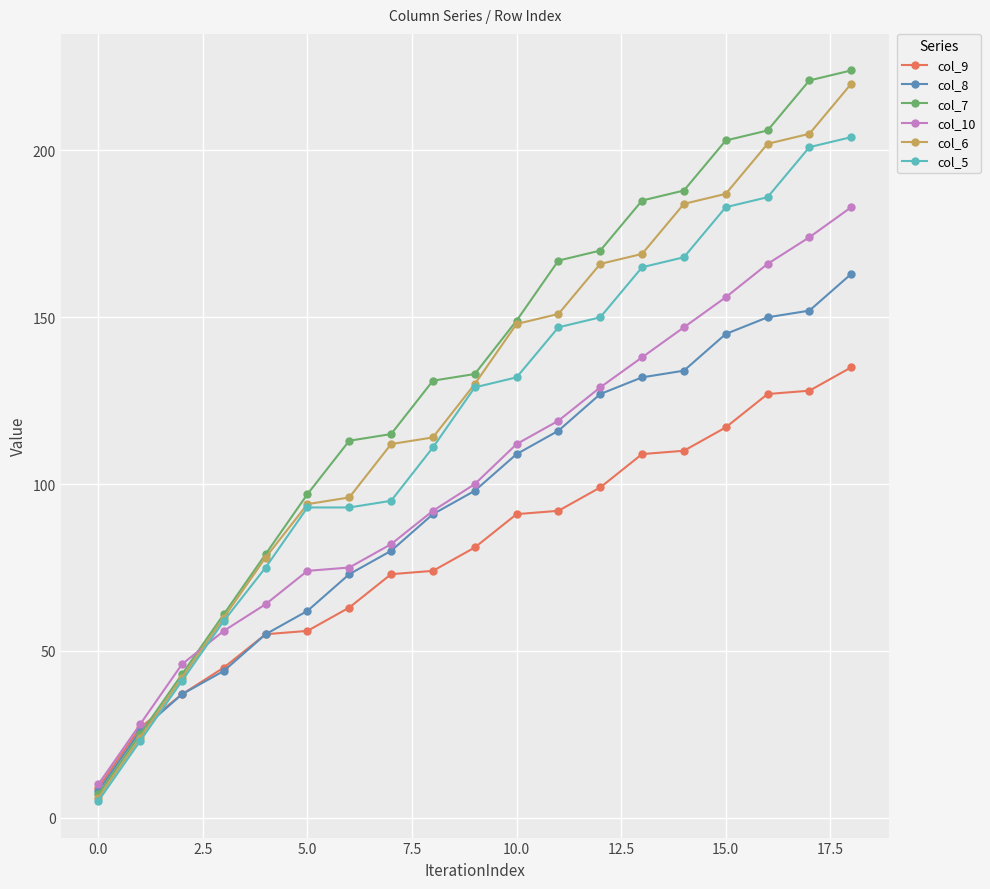

Which series has the largest range (max minus min)?

col_7